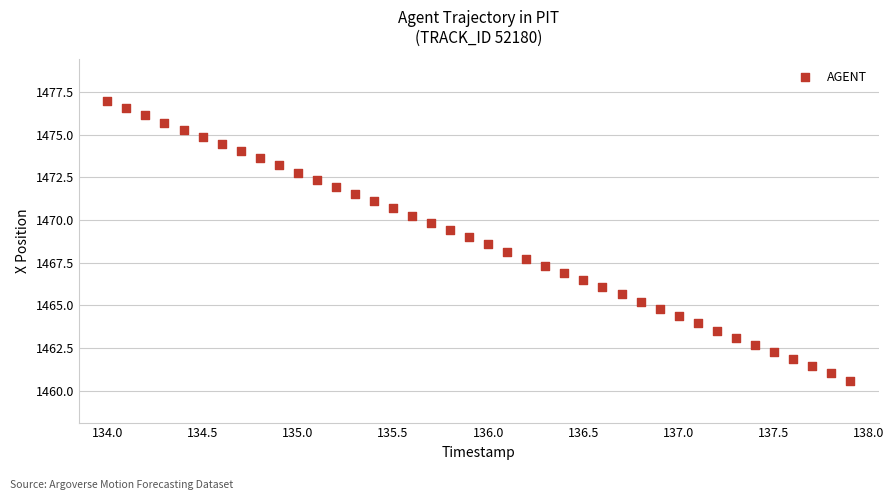

What is the range of Y values (max minus min)?

16.4